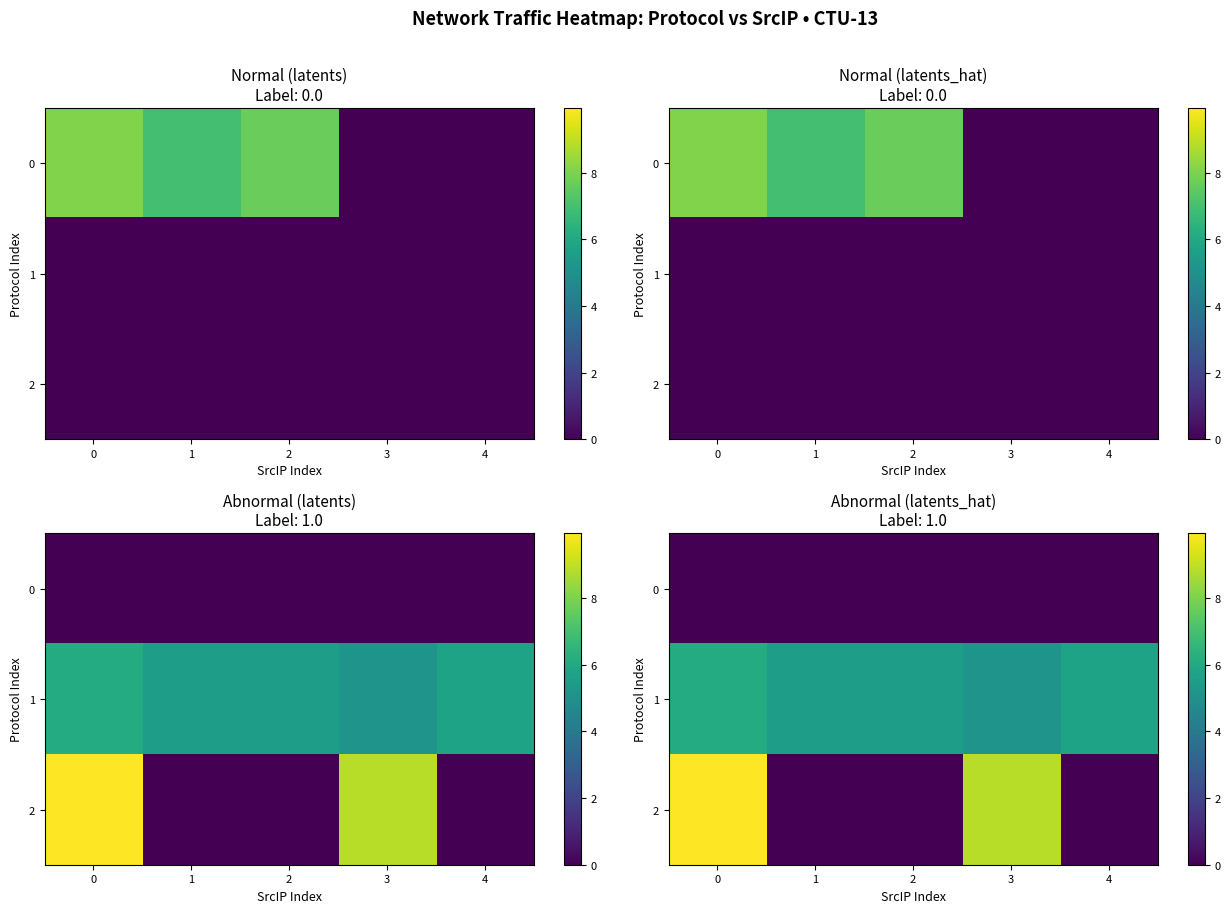

Is the value of 1 at 3 greater than the value of 2 at 3?

No